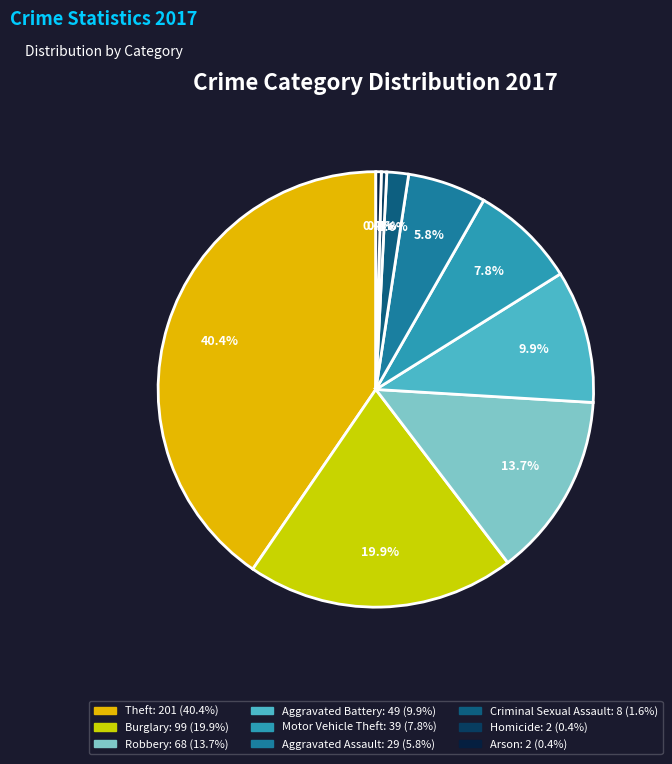

Is there a majority slice in this chart?

No